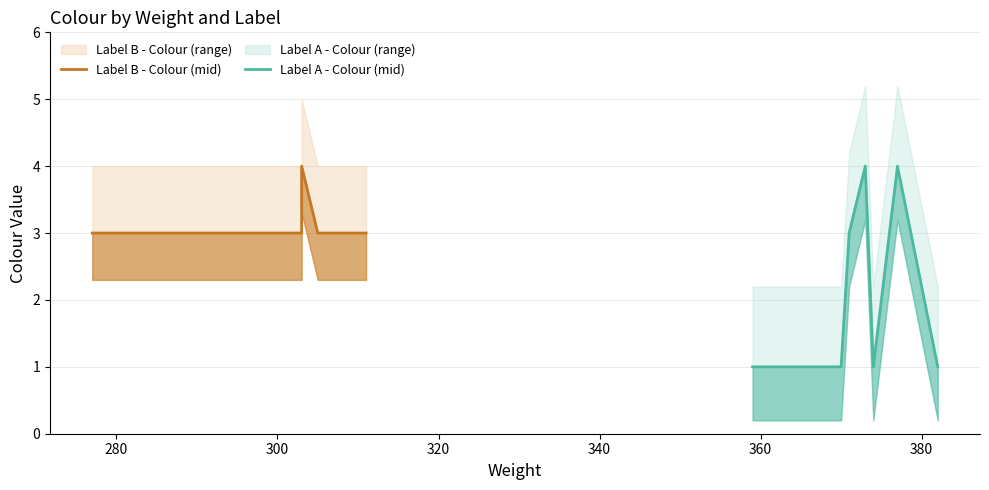

Which series has the widest spread of values?

Label A - Colour